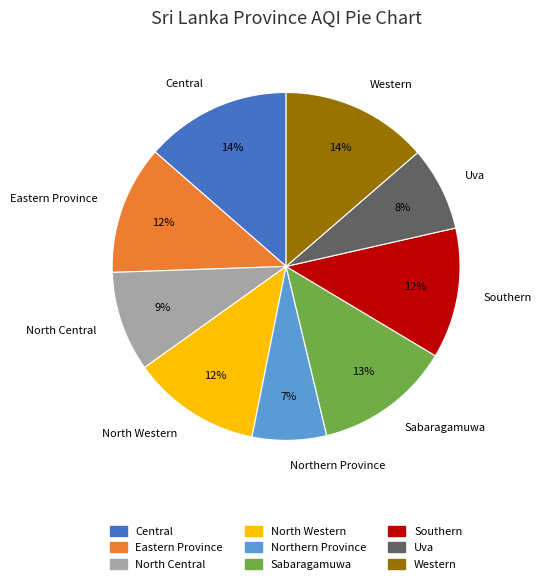

Which slice is the smallest?

Northern Province